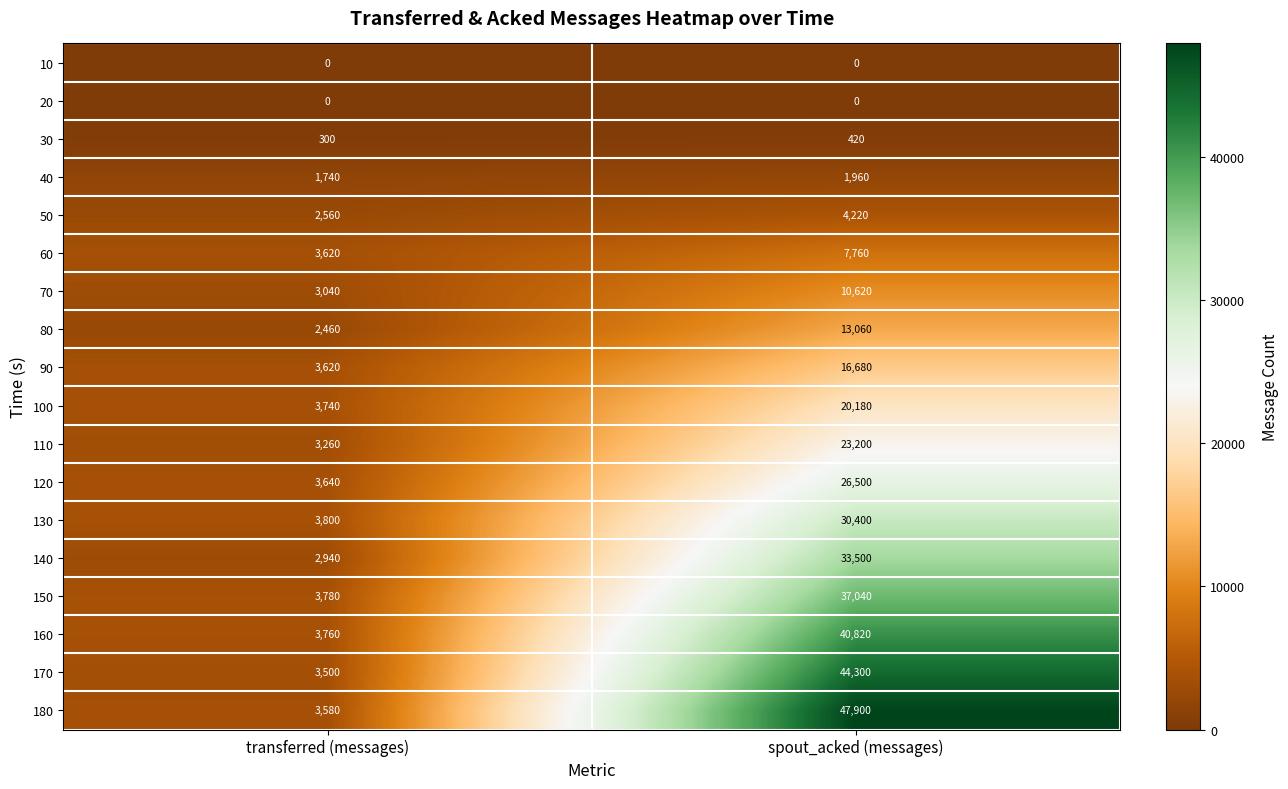

What is the total value across all series at transferred (messages)?

49340